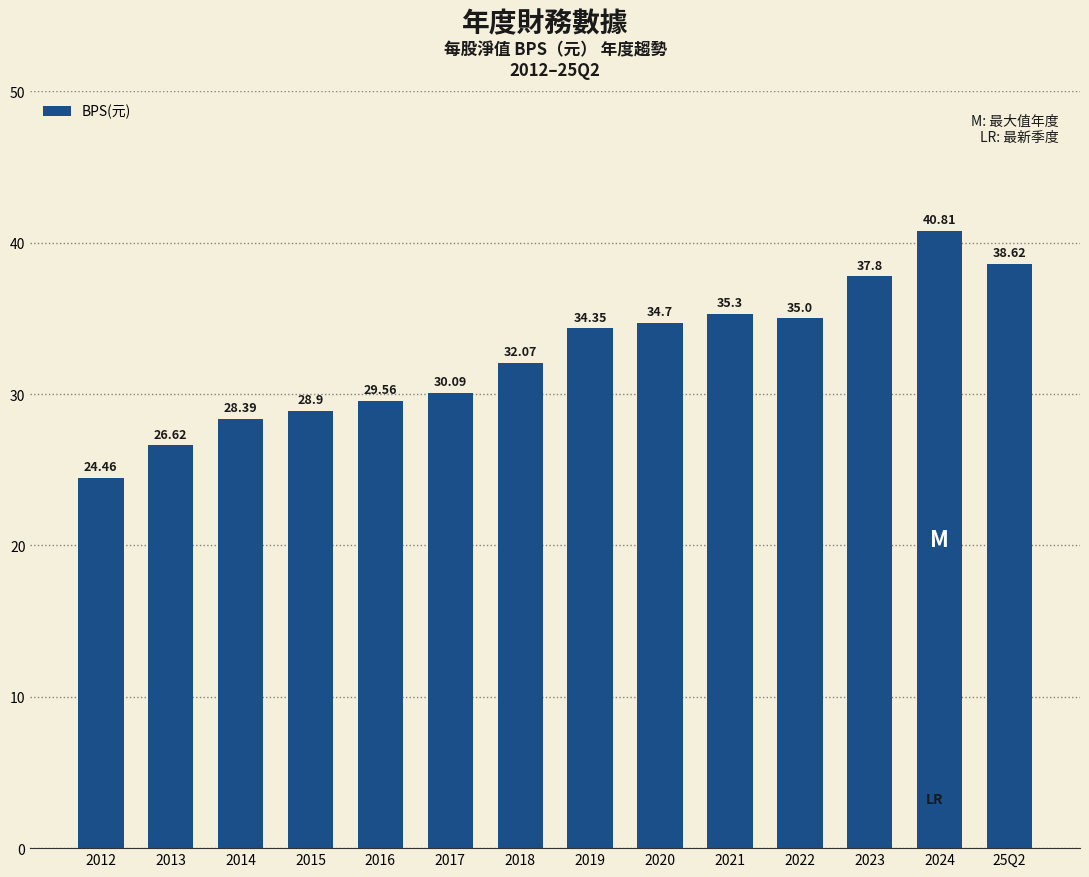

Reading left to right, transcribe all the data shown in this chart.

2012=24.5	2013=26.6	2014=28.4	2015=28.9	2016=29.6	2017=30.1	2018=32.1	2019=34.4	2020=34.7	2021=35.3	2022=35.0	2023=37.8	2024=40.8	25Q2=38.6